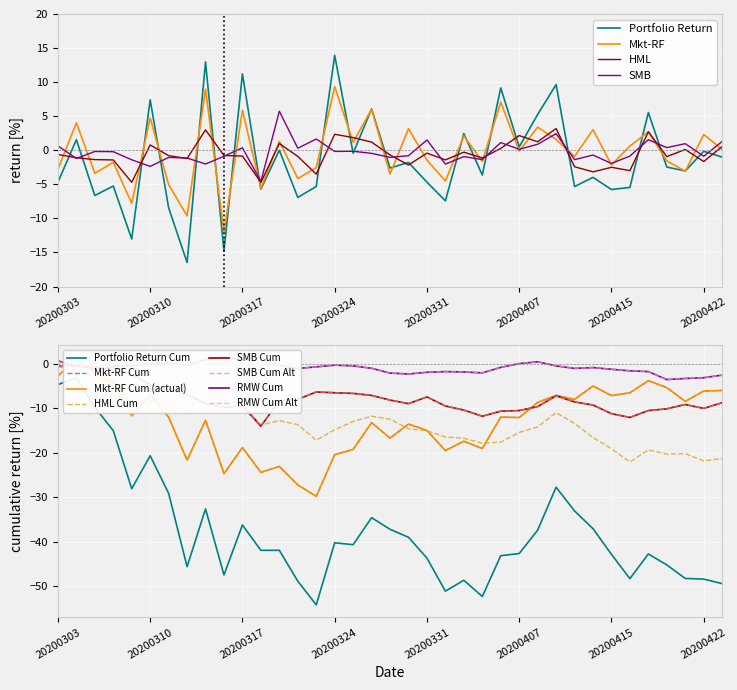

After their last crossing, which series has the higher values: Portfolio Return or Mkt-RF?

Mkt-RF